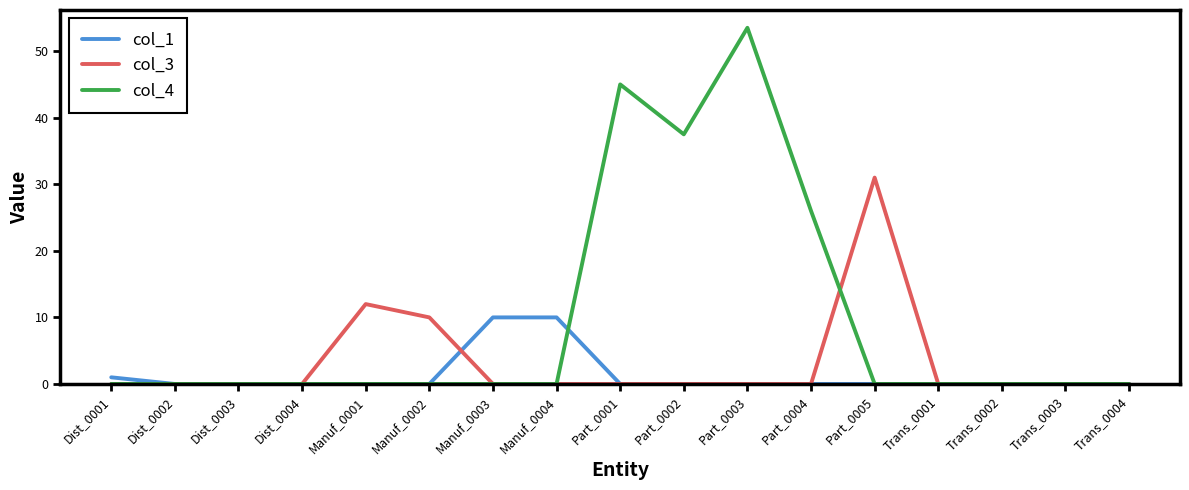

At which category is the sum across all series the highest?

Part_0003